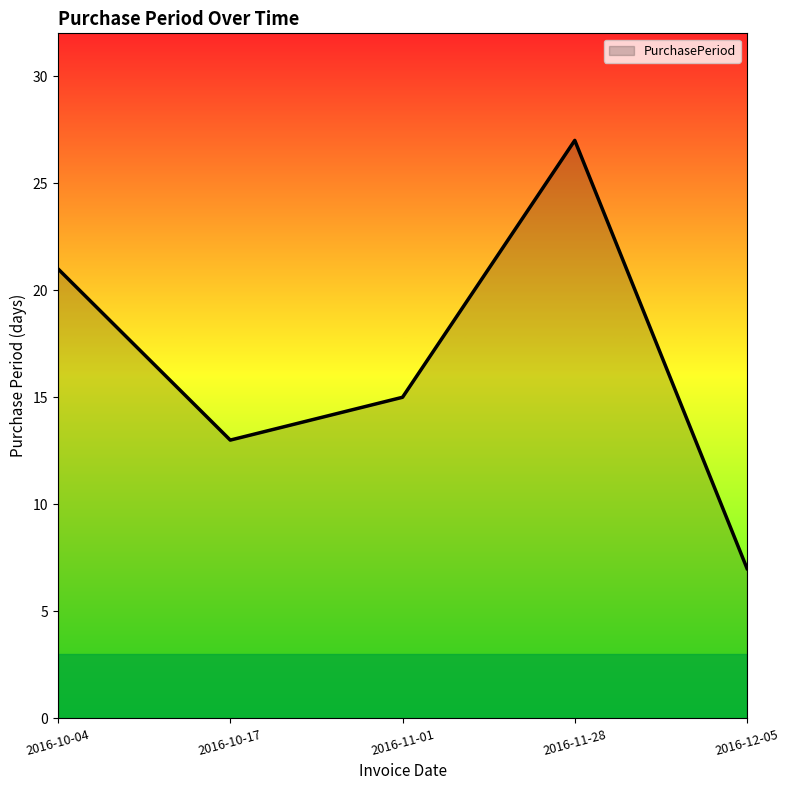

At which label is the value closest to 17?

2016-11-01